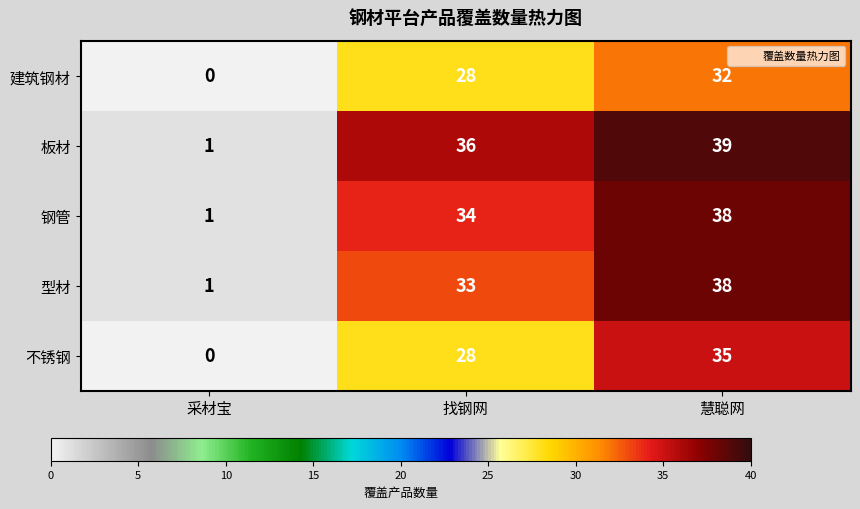

What is the total value across all series at 慧聪网?

182